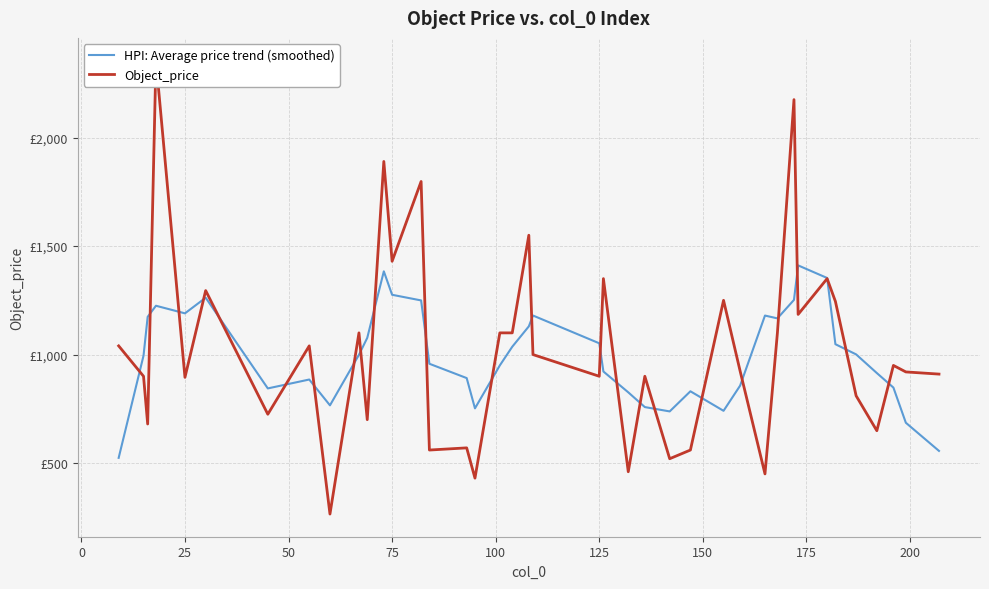

Reading left to right, transcribe all the data shown in this chart.

HPI: Average price trend (smoothed): 524.0	995.0	1174.0	1225.0	1190.0	1262.0	844.0	885.0	766.0	999.0	1077.0	1383.5	1275.5	1249.5	957.6	891.6	752.1	950.1	1036.1	1130.0	1180.0	1052.0	922.0	826.0	758.0	738.0	830.8	740.8	856.8	1179.8	1166.8	1252.0	1411.0	1353.0	1047.8	1000.8	914.8	847.8	685.8	556.0
Object_price: 1040.0	900.0	680.0	2355.0	895.0	1295.0	725.0	1040.0	265.0	1100.0	700.0	1890.0	1430.0	1797.7	560.0	570.0	430.5	1100.0	1100.0	1550.0	1000.0	900.0	1350.0	460.0	900.0	520.0	560.0	1250.0	924.0	450.0	1100.0	2175.0	1185.0	1350.0	1245.0	810.0	649.0	950.0	920.0	910.0